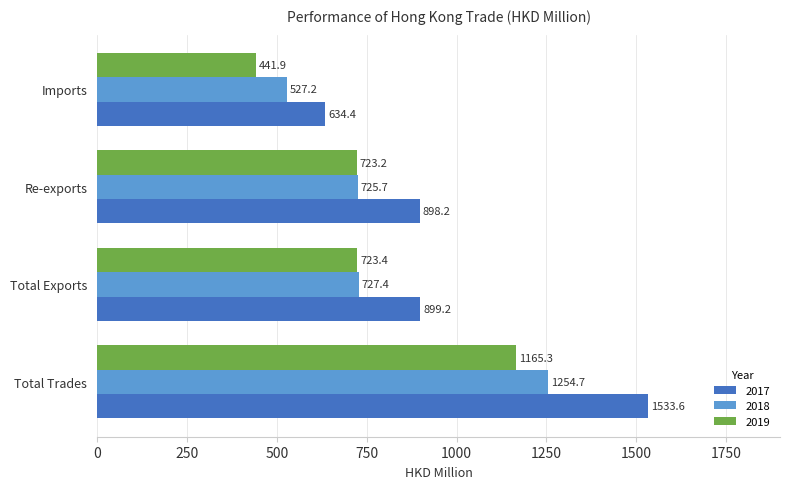

Is the value of 2019 at Total Trades greater than the value of 2017 at Imports?

Yes